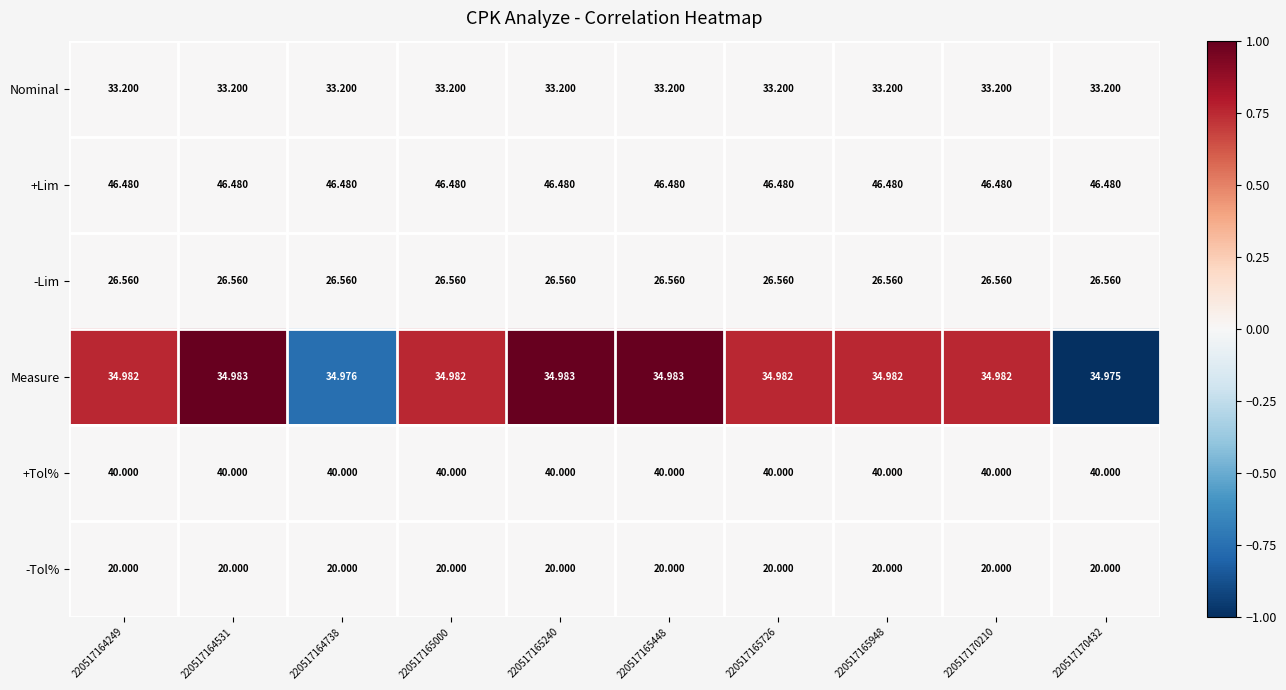

Which series changed the most between 220517165240 and 220517170432?

Measure